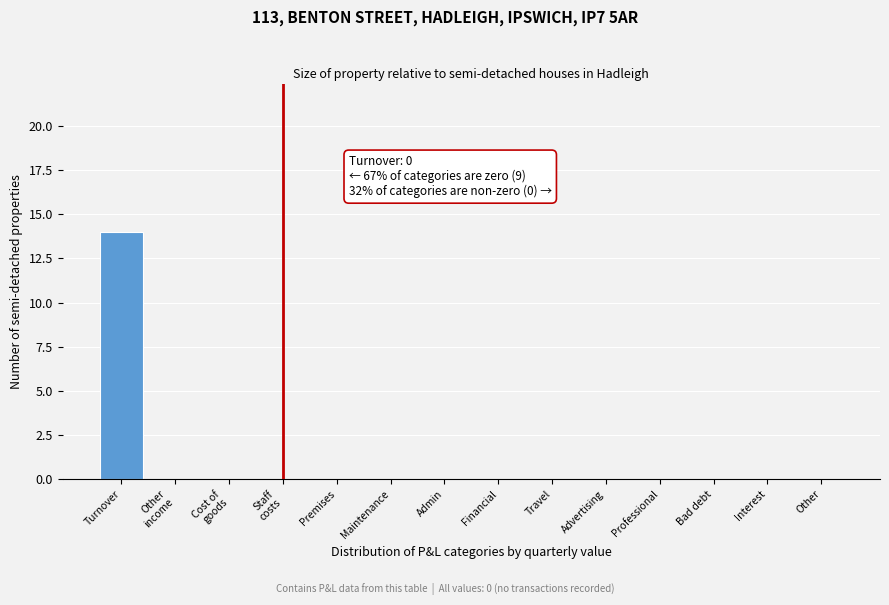

What is the maximum value shown in the chart?

14